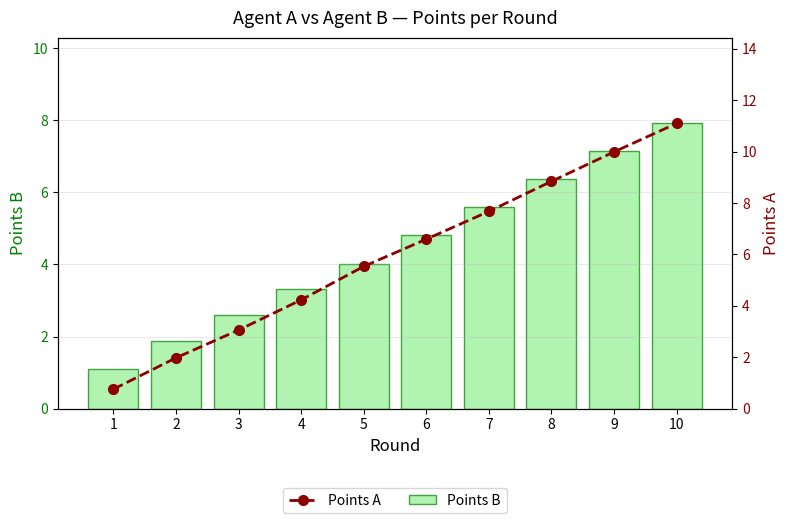

What are all the series names shown in the legend?

Points B, Points A